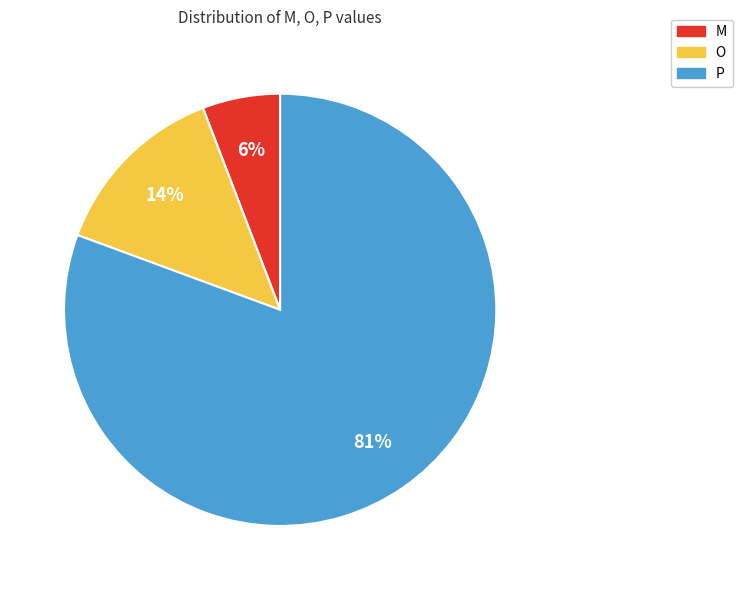

To the nearest percent, what is the combined percentage of P and M?

86%